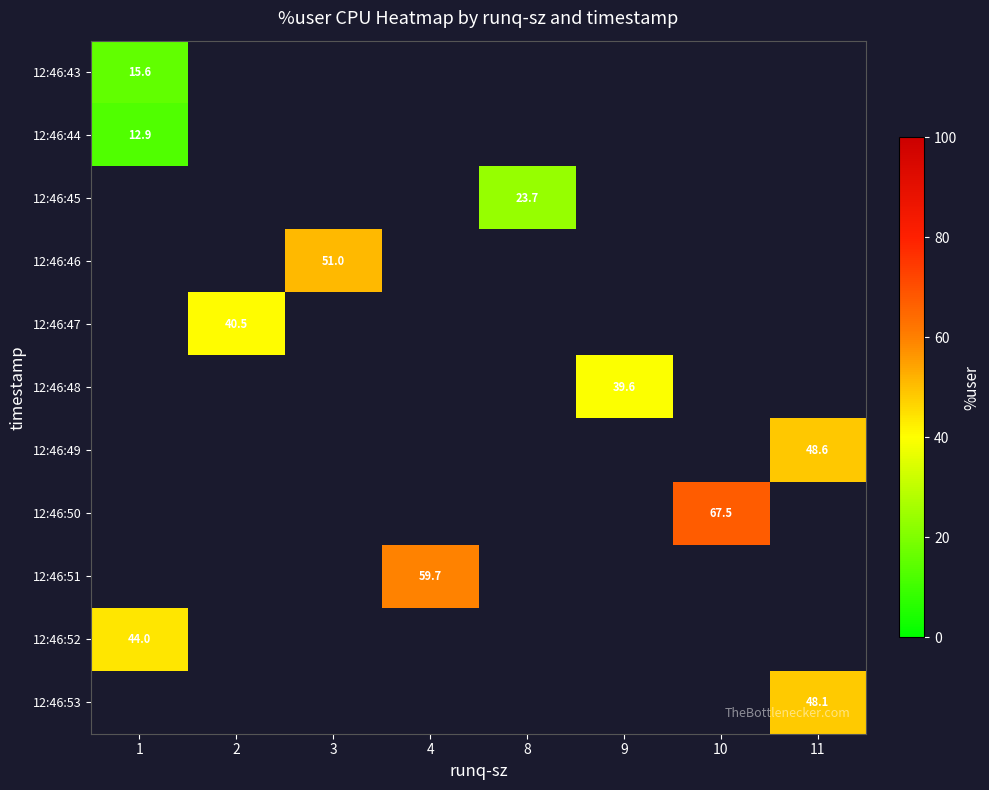

What is the minimum value shown in the chart?

12.9